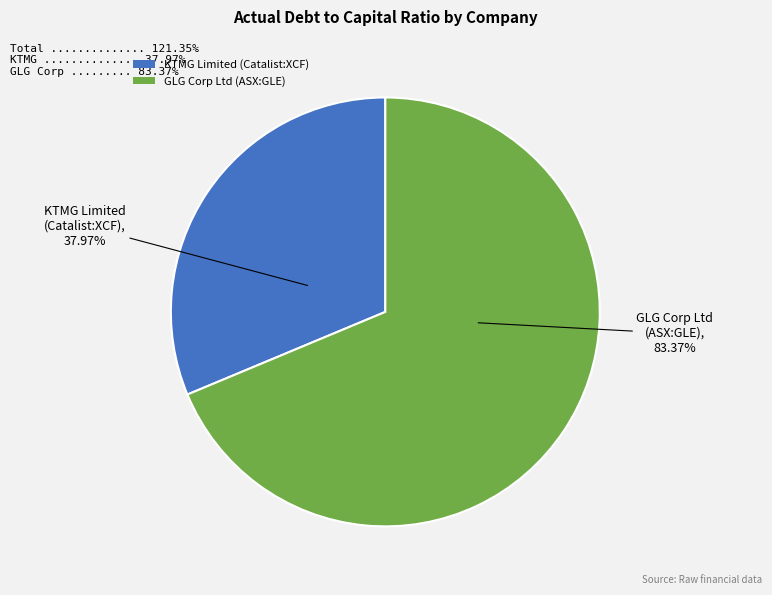

What percentage is the GLG Corp Ltd (ASX:GLE) slice, to the nearest percent?

69%